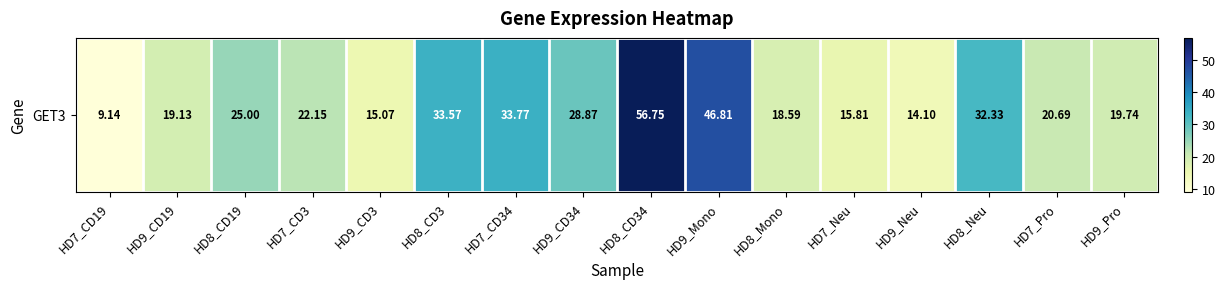

Reading left to right, extract all data points from this chart.

9.1	19.1	25.0	22.1	15.1	33.6	33.8	28.9	56.8	46.8	18.6	15.8	14.1	32.3	20.7	19.7